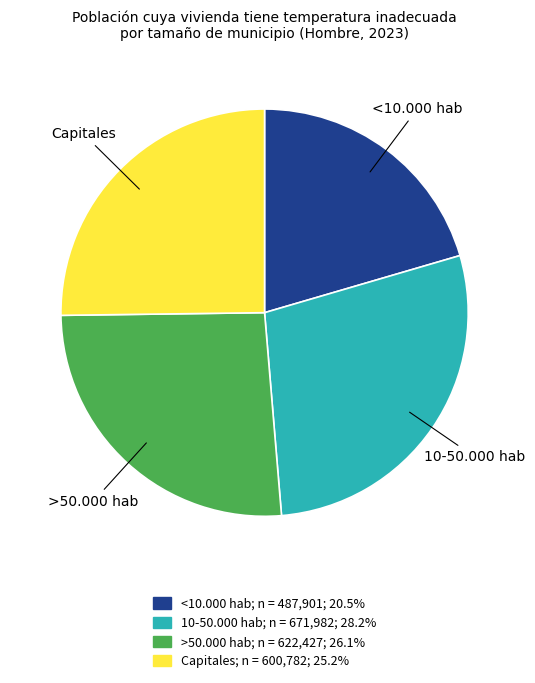

Between Capitales and >50.000 hab, which is larger?

>50.000 hab